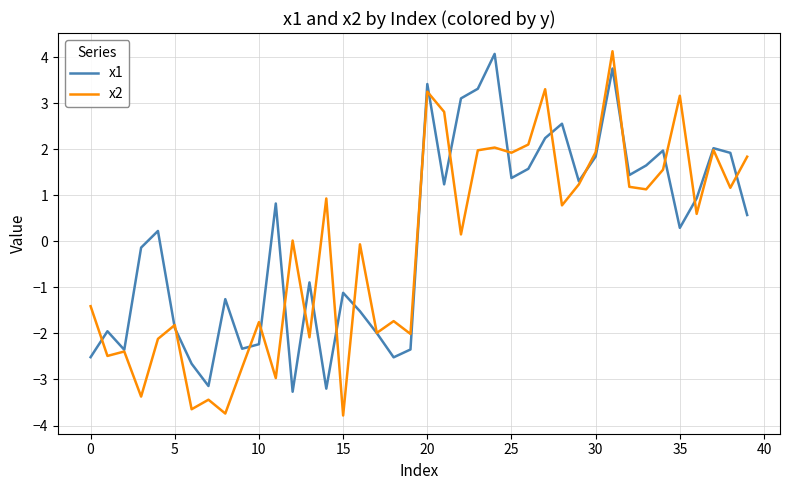

What is the maximum value for x1?

4.1